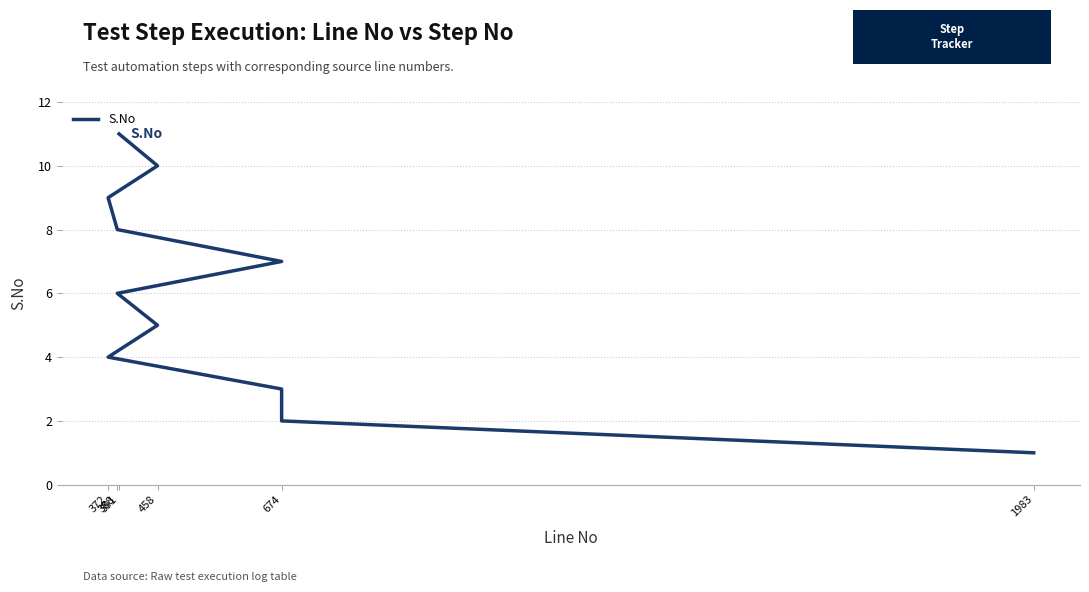

Count the values in the range 3 to 9.

7